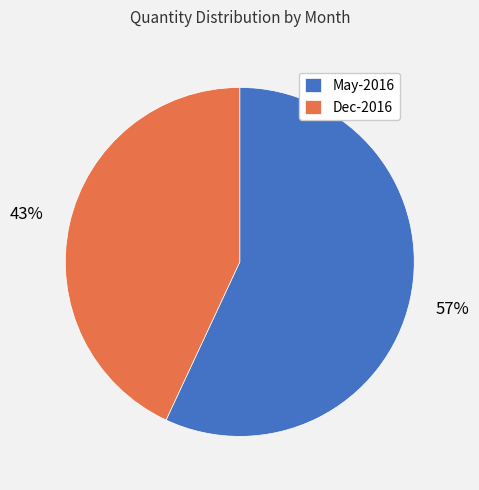

Is May-2016 the majority of the pie?

Yes